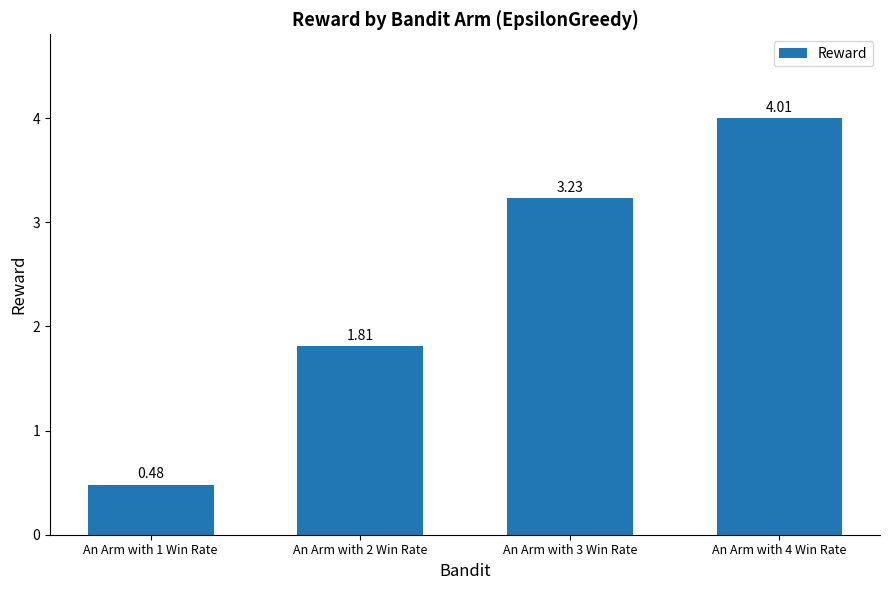

What position from the right is An Arm with 4 Win Rate?

1